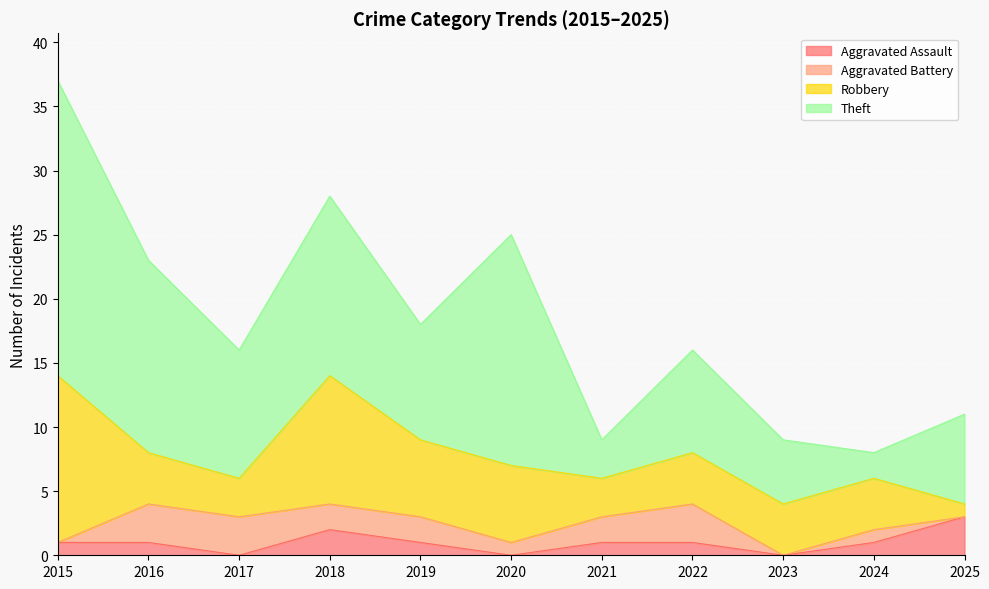

How many data points in Aggravated Battery are above 2?

3